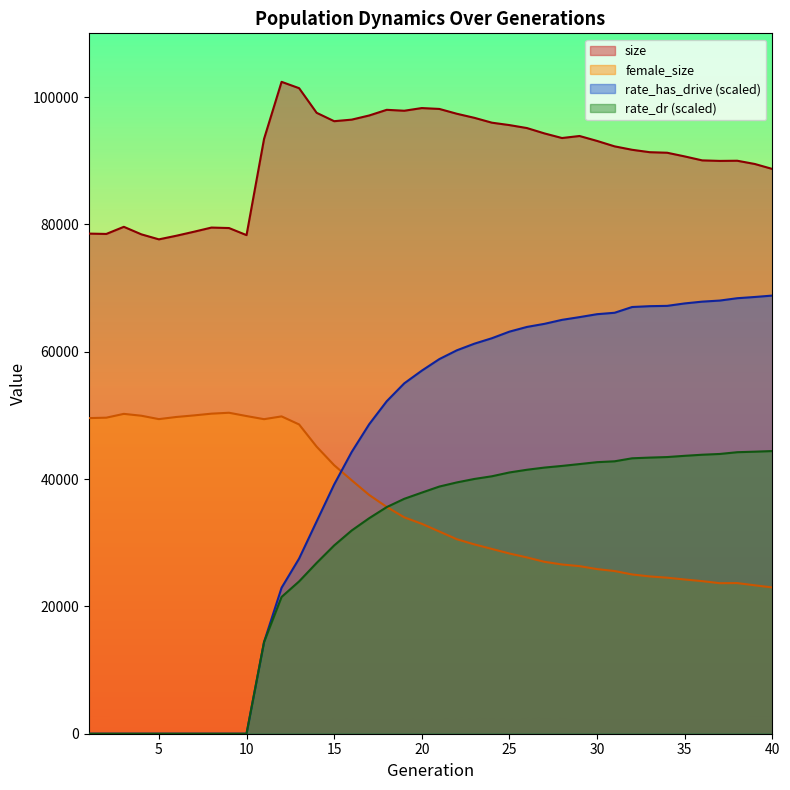

Reading left to right, extract all data points from this chart.

size: 78547.0	78494.0	79613.0	78431.0	77644.0	78213.0	78840.0	79495.0	79420.0	78309.0	93422.0	102381.0	101386.0	97520.0	96202.0	96446.0	97100.0	97988.0	97843.0	98263.0	98127.0	97370.0	96731.0	95967.0	95590.0	95123.0	94281.0	93558.0	93877.0	93102.0	92250.0	91711.0	91334.0	91247.0	90670.0	90047.0	89964.0	89991.0	89481.0	88702.0
female_size: 49569.0	49637.0	50235.0	49942.0	49411.0	49748.0	49993.0	50267.0	50411.0	49892.0	49401.0	49839.0	48574.0	45086.0	42172.0	39808.0	37496.0	35619.0	33984.0	32972.0	31760.0	30545.0	29735.0	29021.0	28304.0	27686.0	26999.0	26579.0	26319.0	25857.0	25551.0	25013.0	24704.0	24506.0	24223.0	23965.0	23641.0	23657.0	23307.0	22973.0
rate_has_drive: 0.0	0.0	0.0	0.0	0.0	0.0	0.0	0.0	0.0	0.0	14398.2	22924.9	27509.1	33341.2	39143.3	44246.8	48611.5	52220.5	55030.2	57022.6	58835.9	60216.2	61258.2	62115.5	63149.2	63889.2	64376.1	65001.1	65430.1	65889.8	66114.2	67016.8	67149.5	67197.5	67581.2	67862.1	68029.8	68398.7	68593.6	68813.8
rate_dr: 0.0	0.0	0.0	0.0	0.0	0.0	0.0	0.0	0.0	0.0	14398.2	21481.5	23921.3	26825.4	29569.9	31918.4	33851.4	35592.9	36894.6	37866.2	38819.0	39468.2	40011.8	40434.5	41032.8	41456.8	41800.0	42059.7	42351.7	42649.2	42785.6	43257.3	43367.3	43452.9	43647.5	43817.7	43937.3	44213.9	44295.8	44394.4